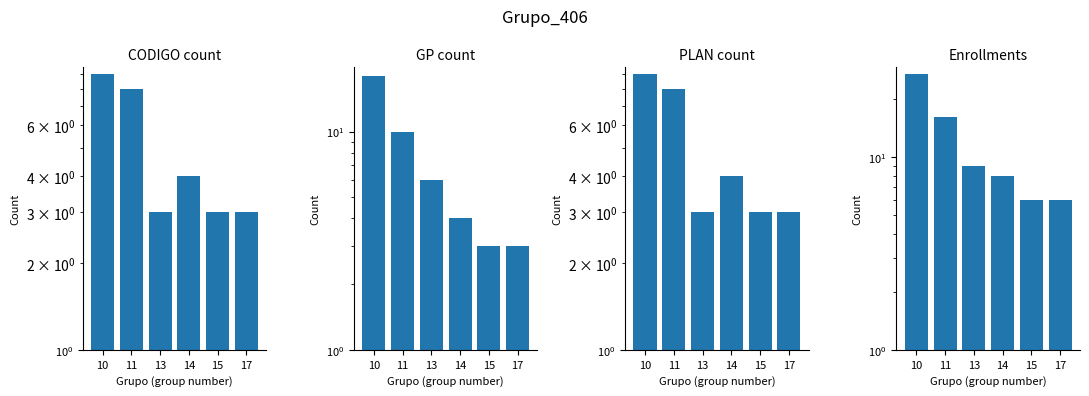

Count the number of data series in this chart.

4